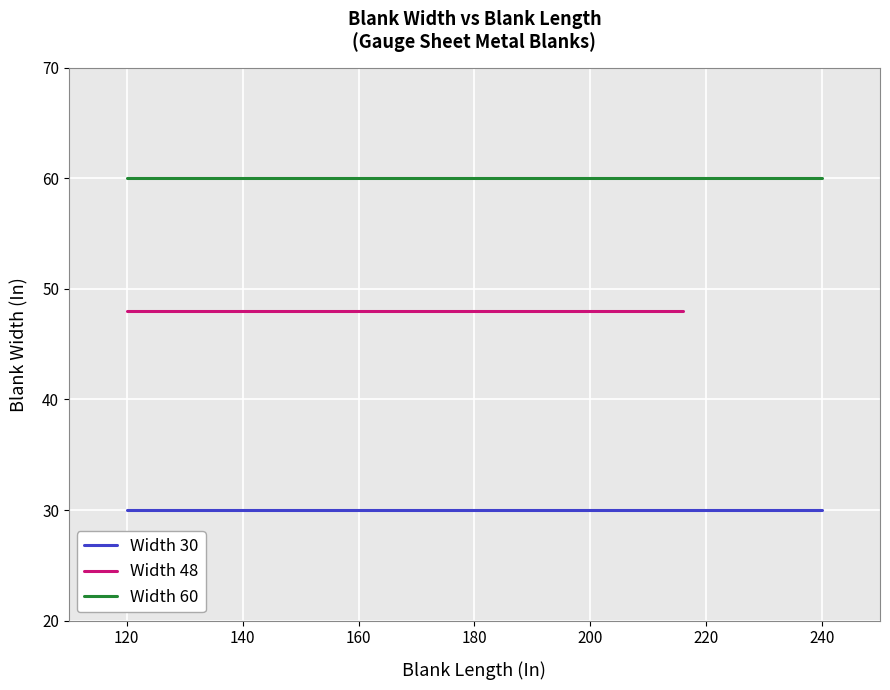

Is the value of Blank Width 60 at 168 greater than the value of Blank Width 30 at 144?

Yes